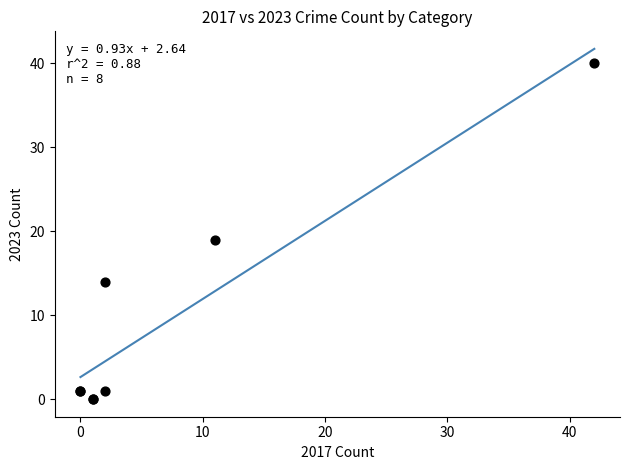

What Y value in the scatter plot is closest to 20?

19